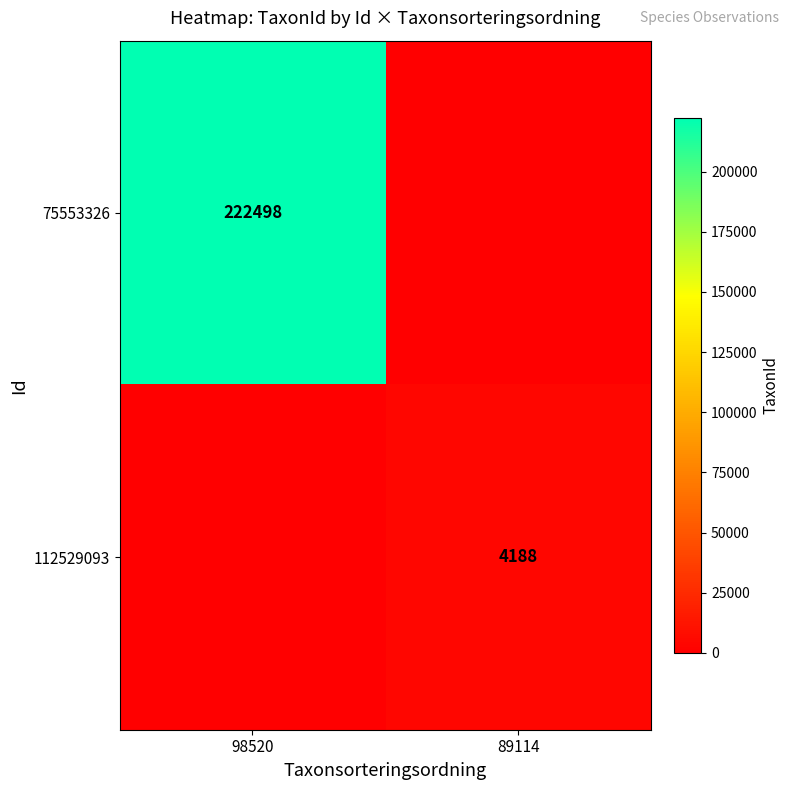

True or false: 75553326 has a value of 222498 at 98520.

True